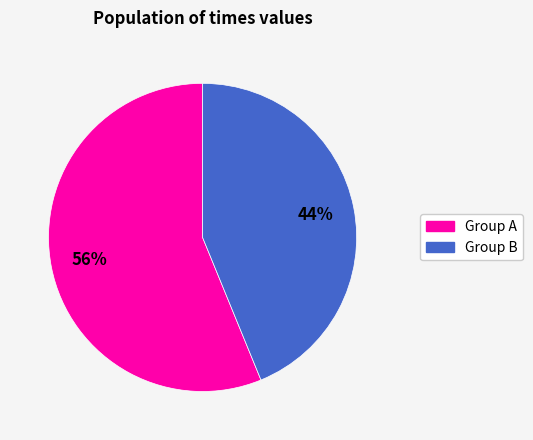

Does any single category account for the majority?

Yes